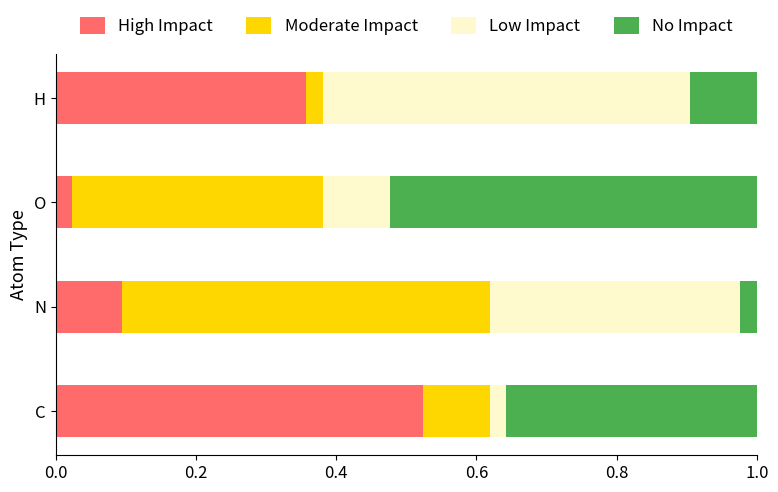

What is the total value across all series at O?

1.0